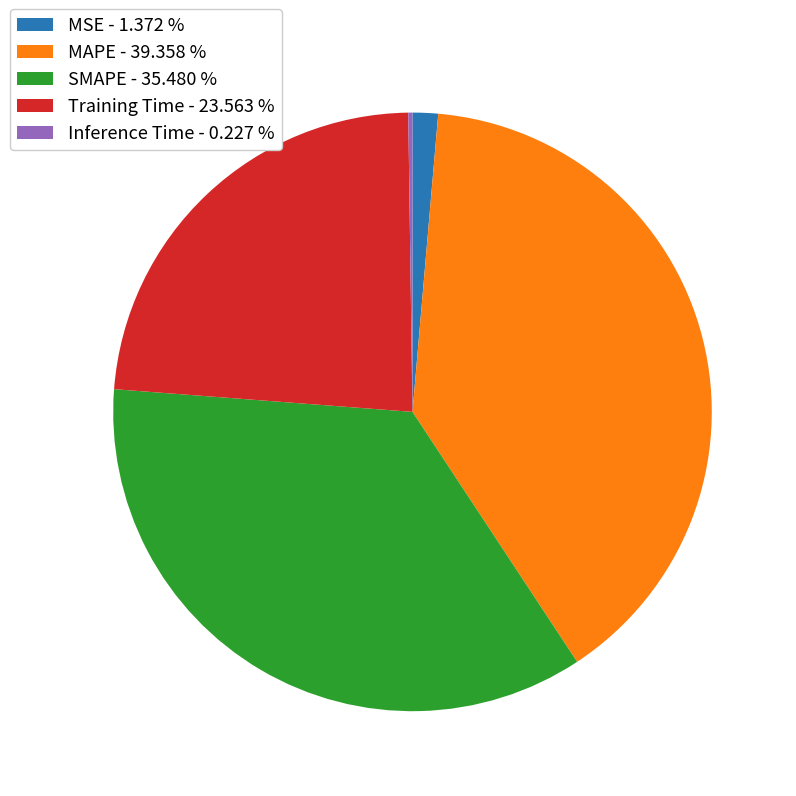

Combined, do Training Time - 23.563 % and SMAPE - 35.480 % account for over 50%?

Yes